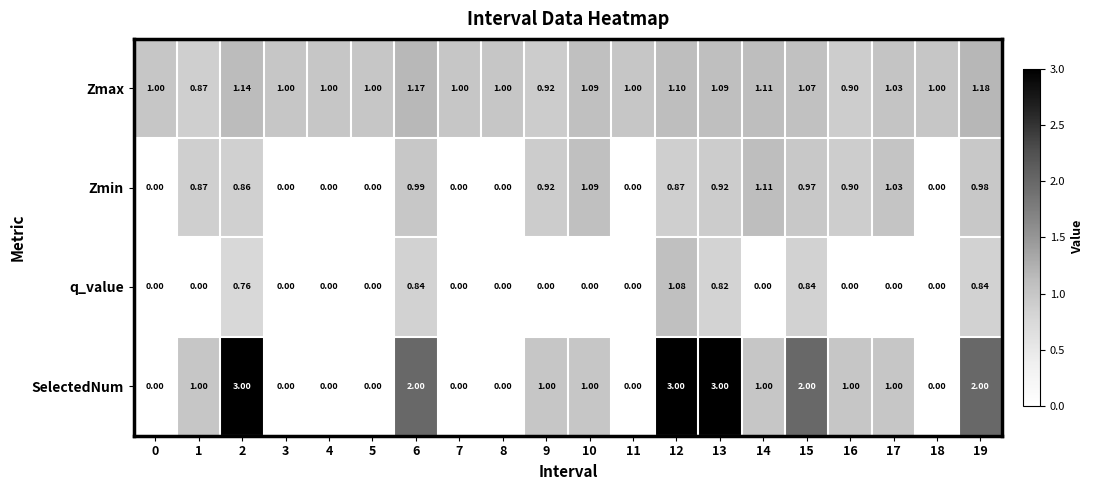

List the series in order of their peak value, lowest first.

q_value, Zmin, Zmax, SelectedNum